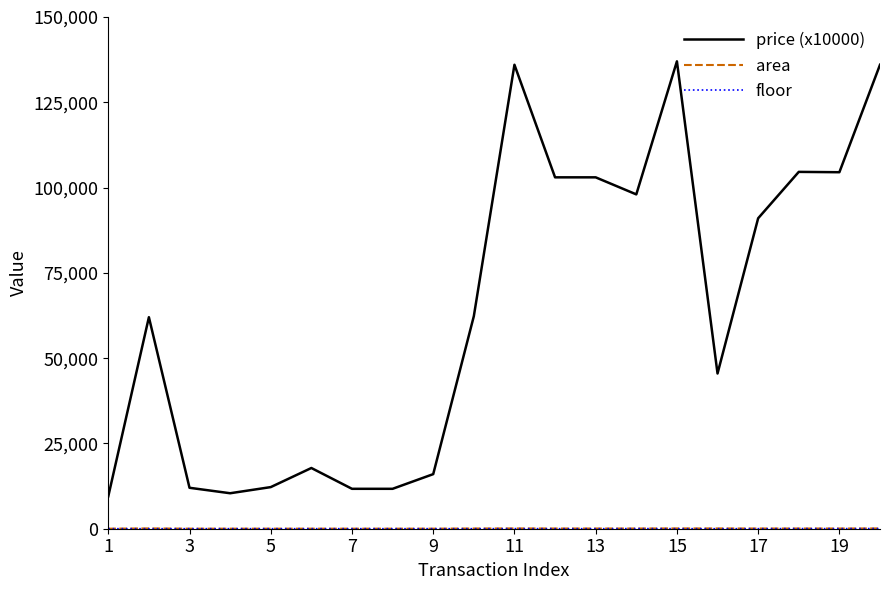

What is the greatest value displayed?

137000.0